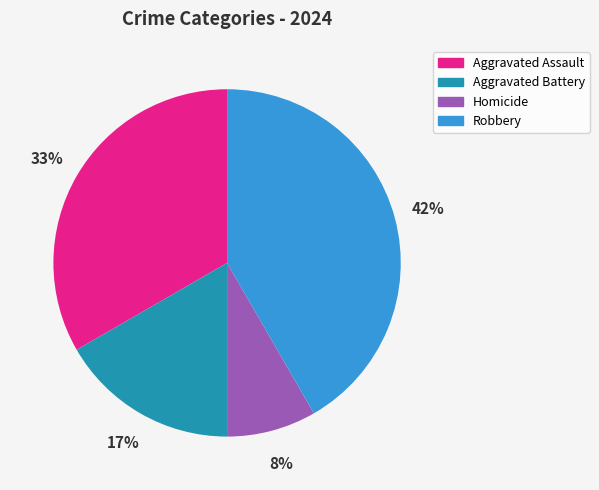

How many slices are in this pie chart?

4